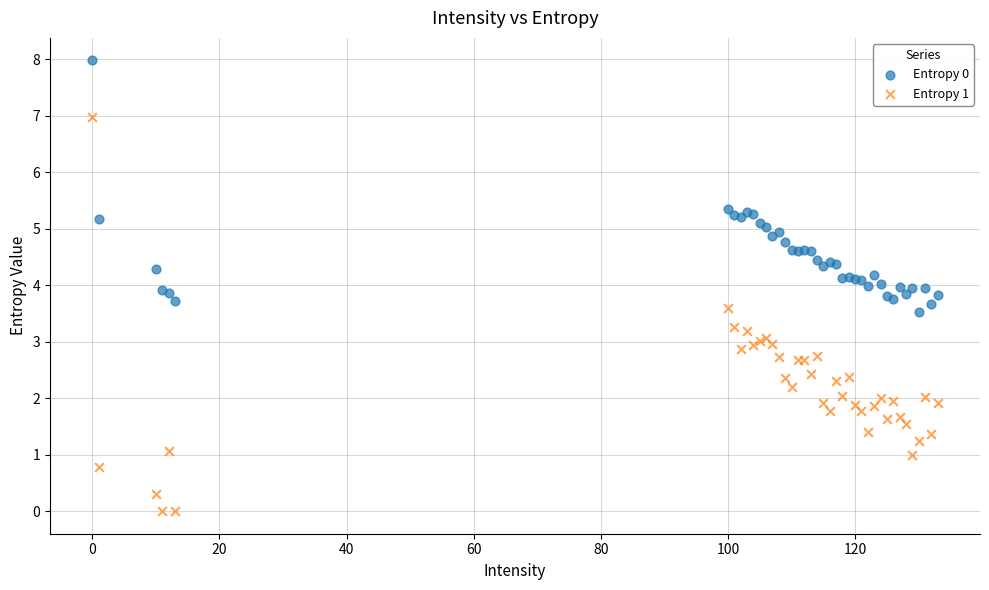

What are all the series names shown in the legend?

Entropy 0, Entropy 1